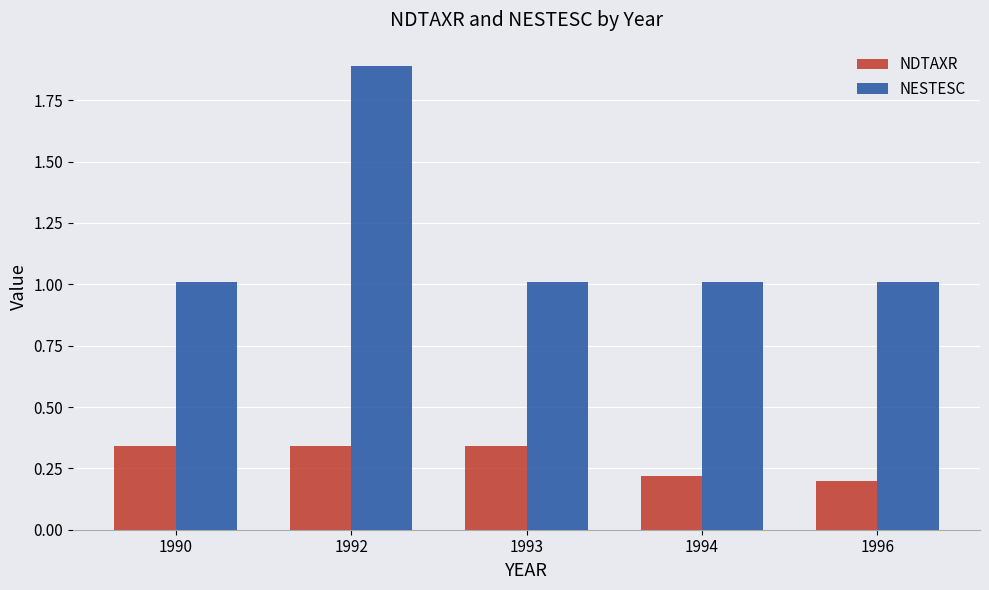

Count the number of categories in the chart.

5